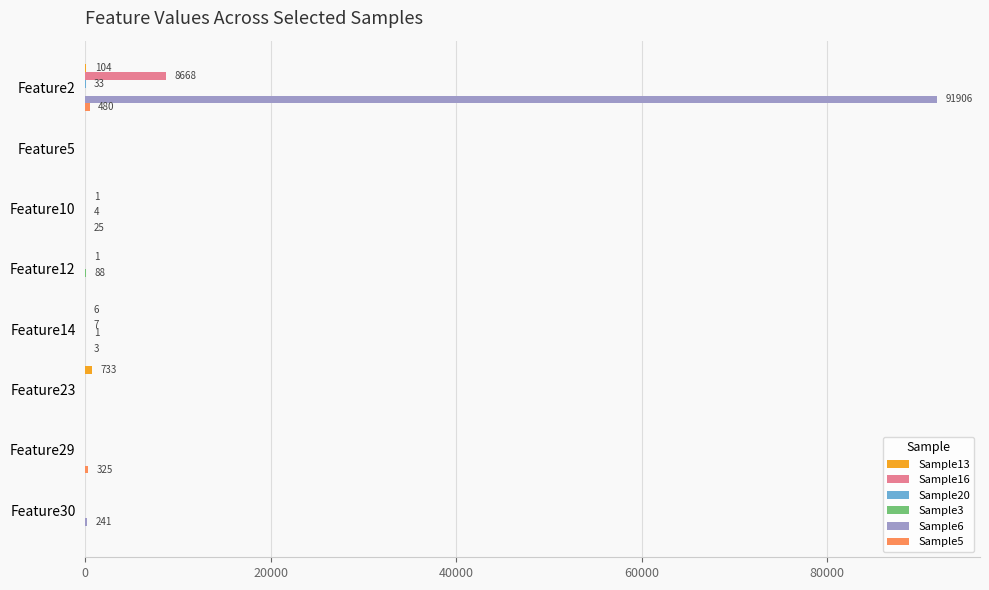

What is the maximum value shown in the chart?

91906